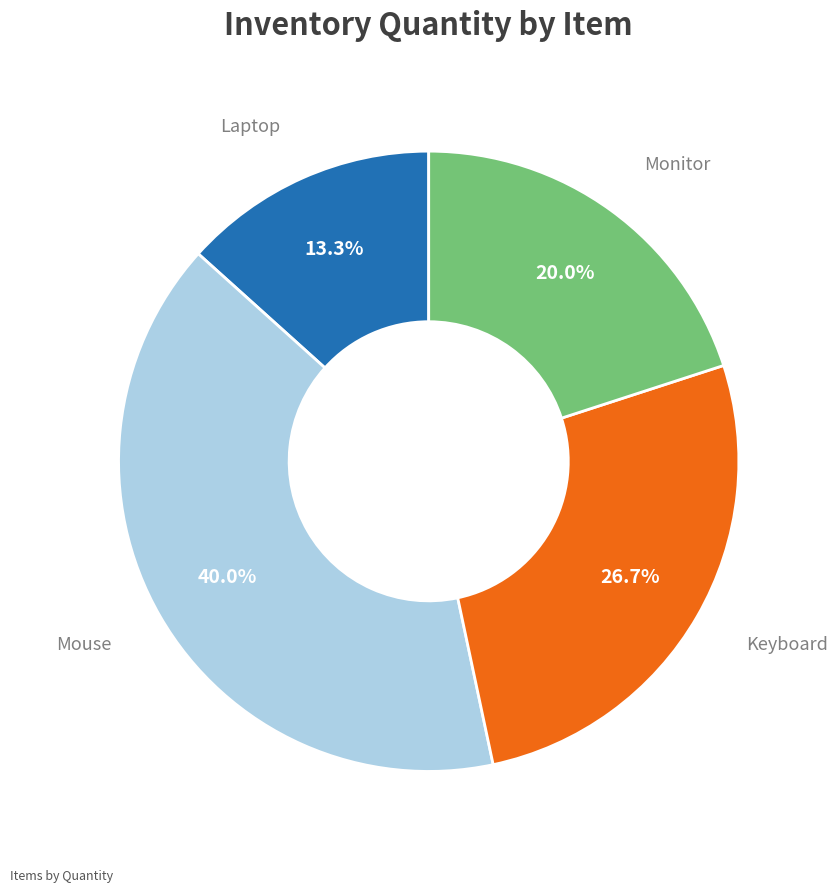

Is there any slice that represents more than half of the pie?

No